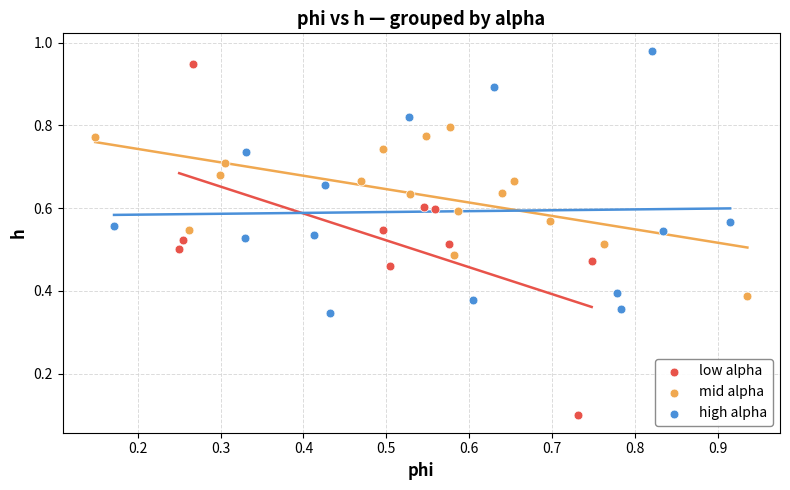

What are all the series names shown in the legend?

low alpha, mid alpha, high alpha